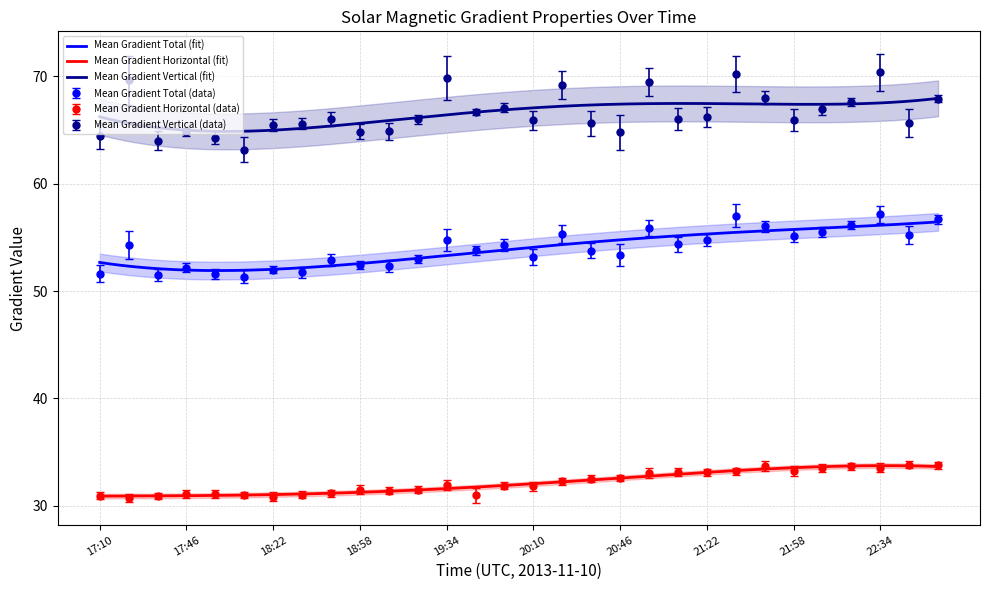

True or false: Mean Gradient Vertical has more than 2 points higher than both neighbors.

True